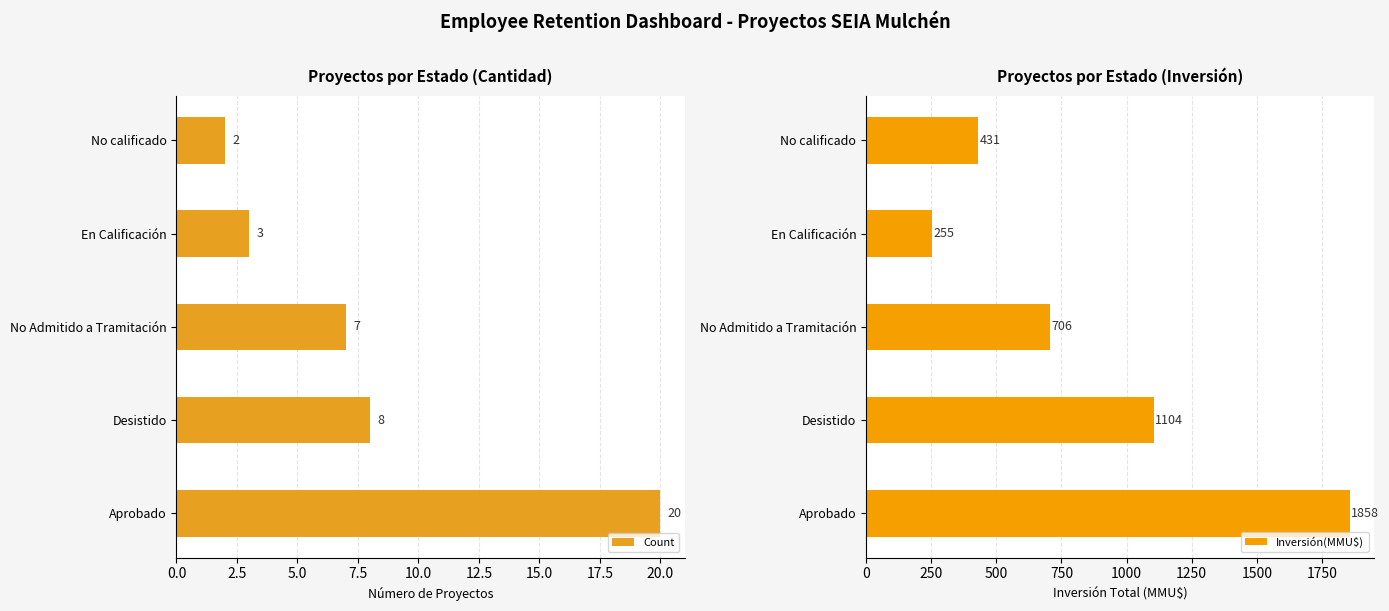

List the series in order of their peak value, lowest first.

Count, Inversión(MMU$)